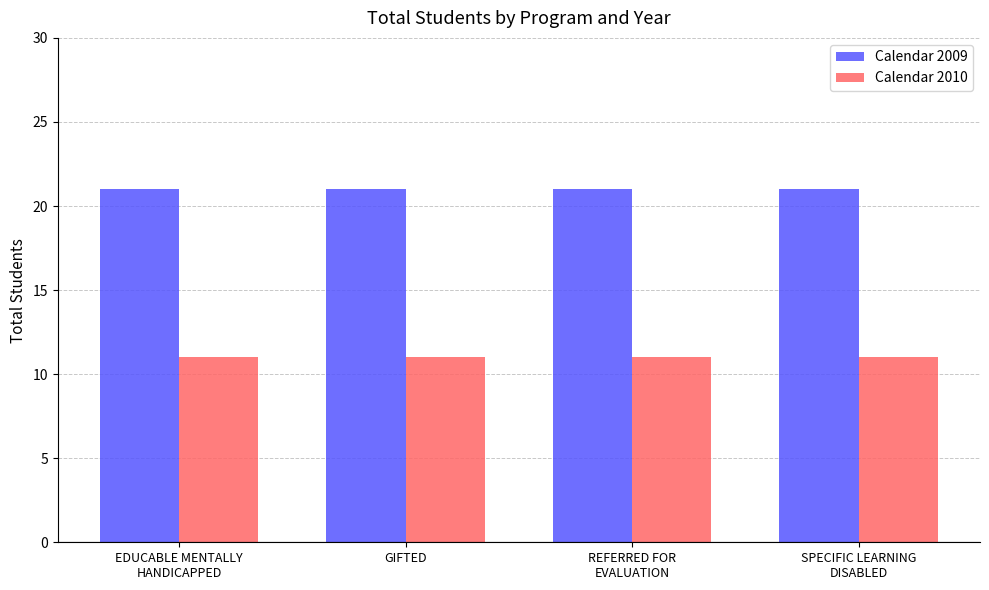

How many bars are there in total?

8